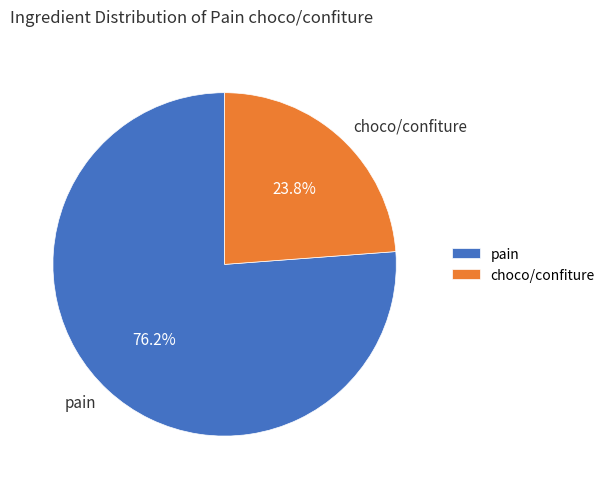

Rank the categories by value from highest to lowest.

pain, choco/confiture